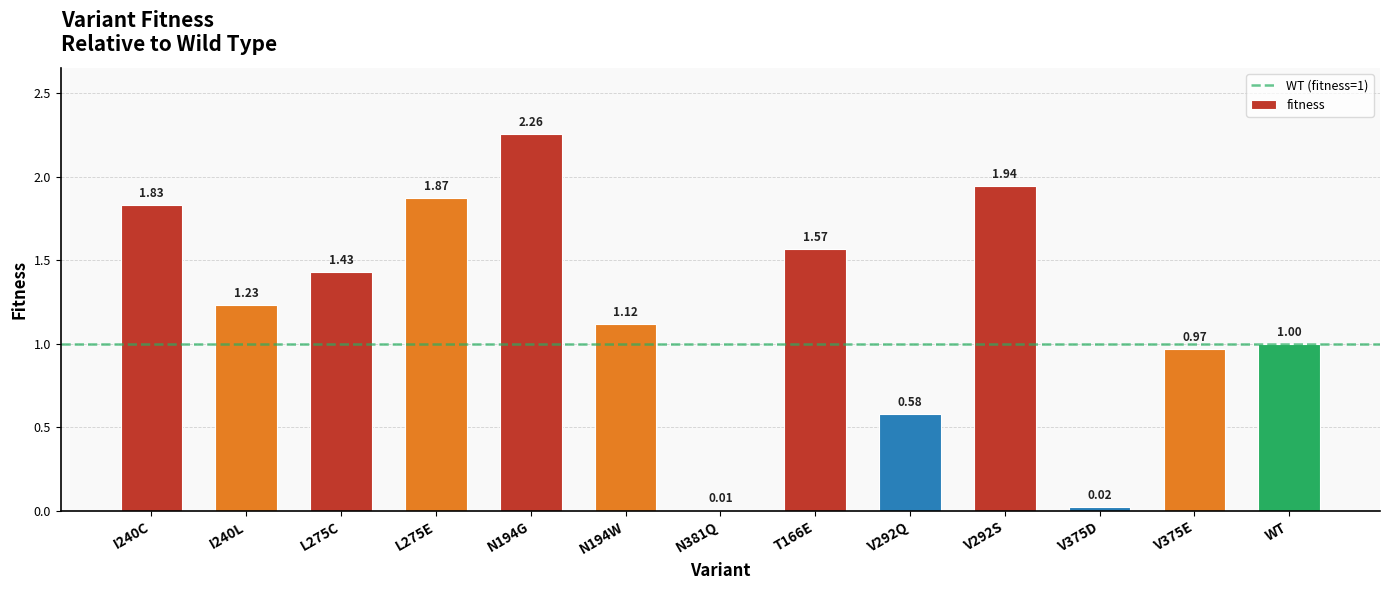

Where does the data first go above 1?

I240C